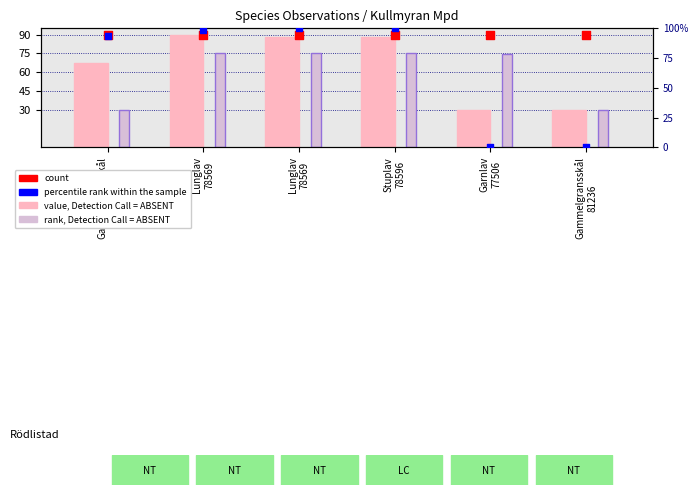

Which series has the largest total across all categories?

count